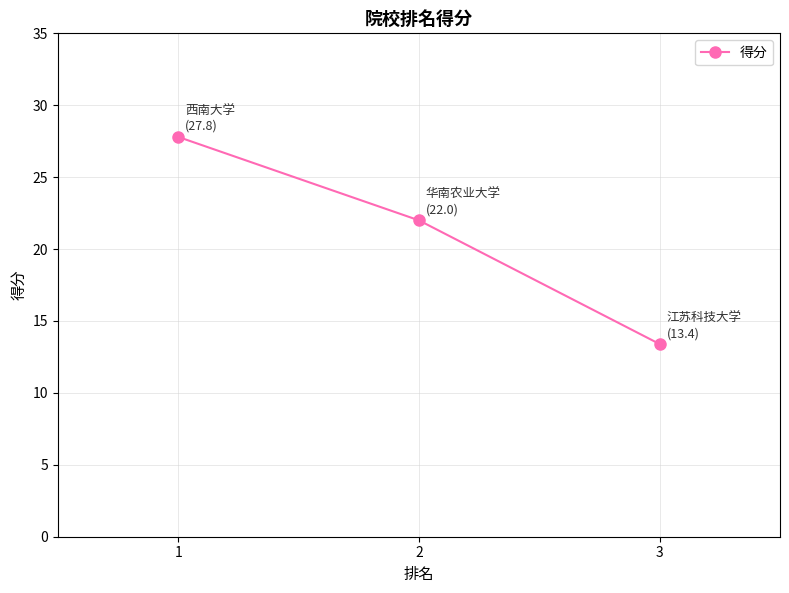

What is the change in value from 2 to 3?

-8.6